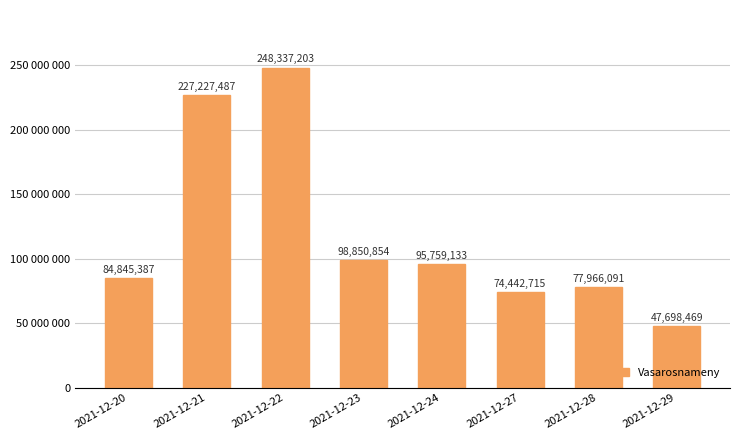

What is the value of the 1st bar from the left?

84845387